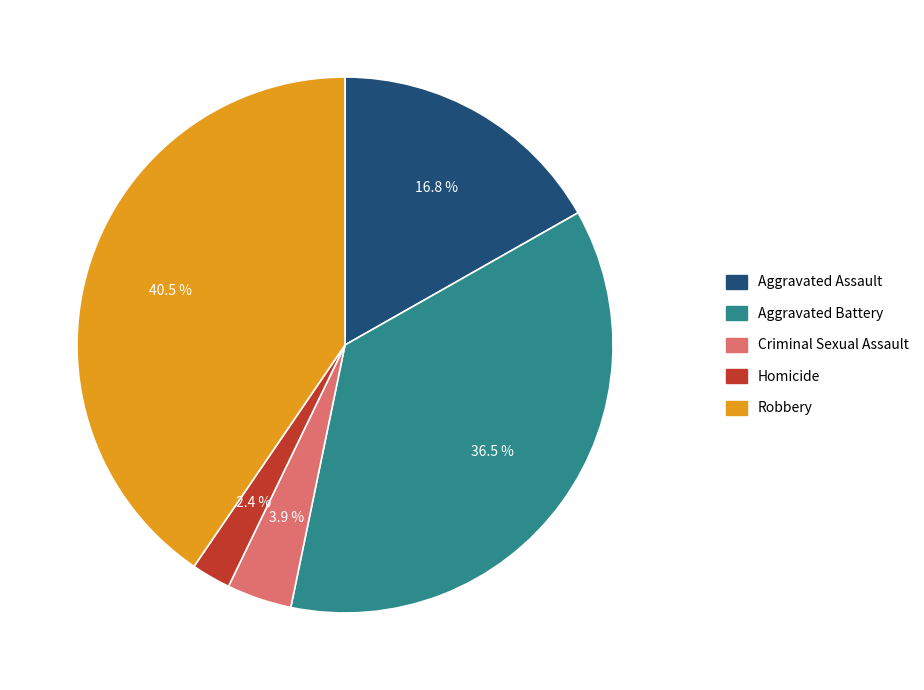

Combined, what portion of the pie is Aggravated Battery and Robbery?

76.9%